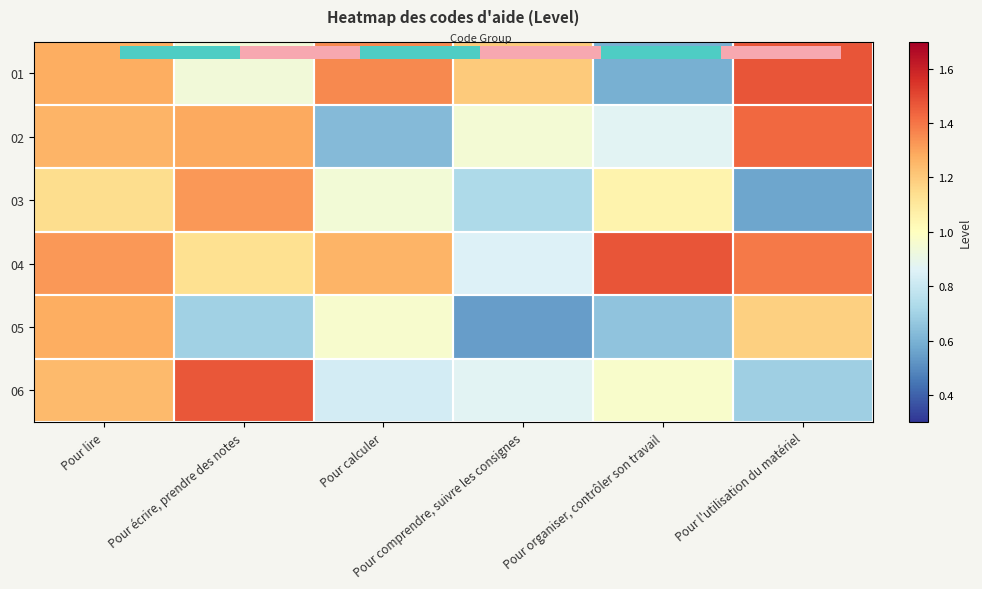

What is the total value across all series at Pour écrire, prendre des notes?

6.8